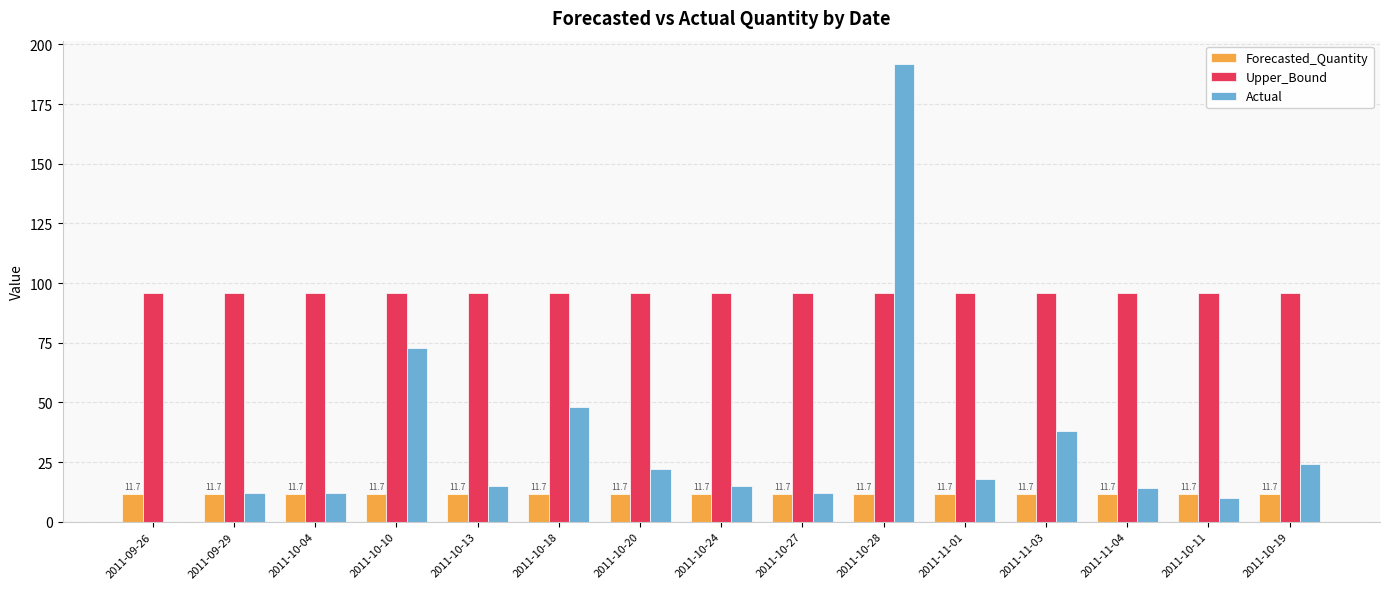

What is the approximate value of Actual at 2011-10-24?

15.0